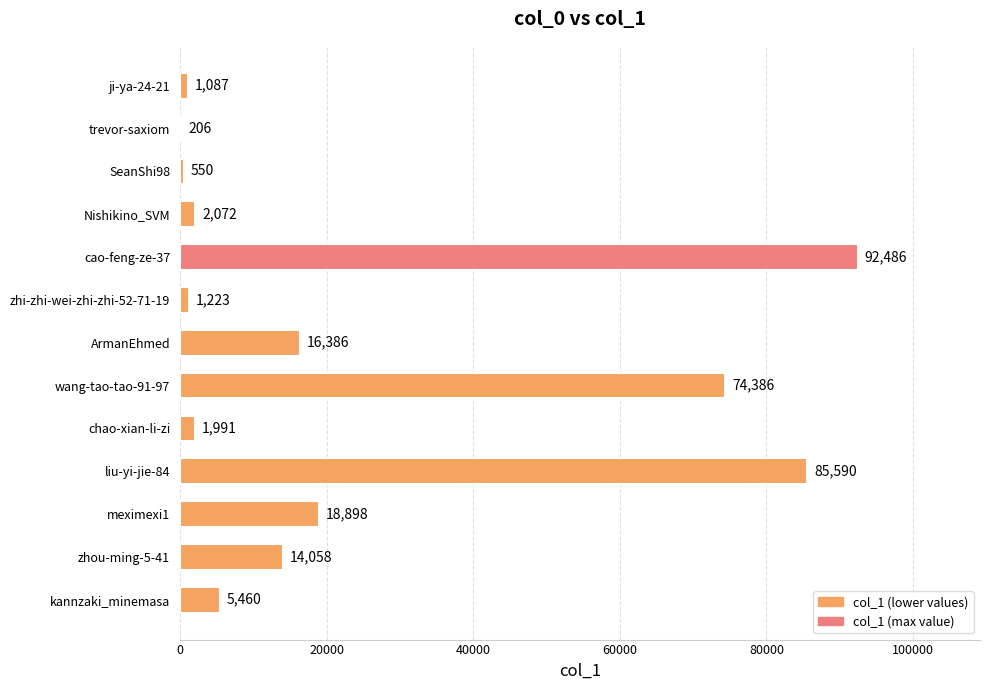

What is the sum of the values at Nishikino_SVM and trevor-saxiom?

2278